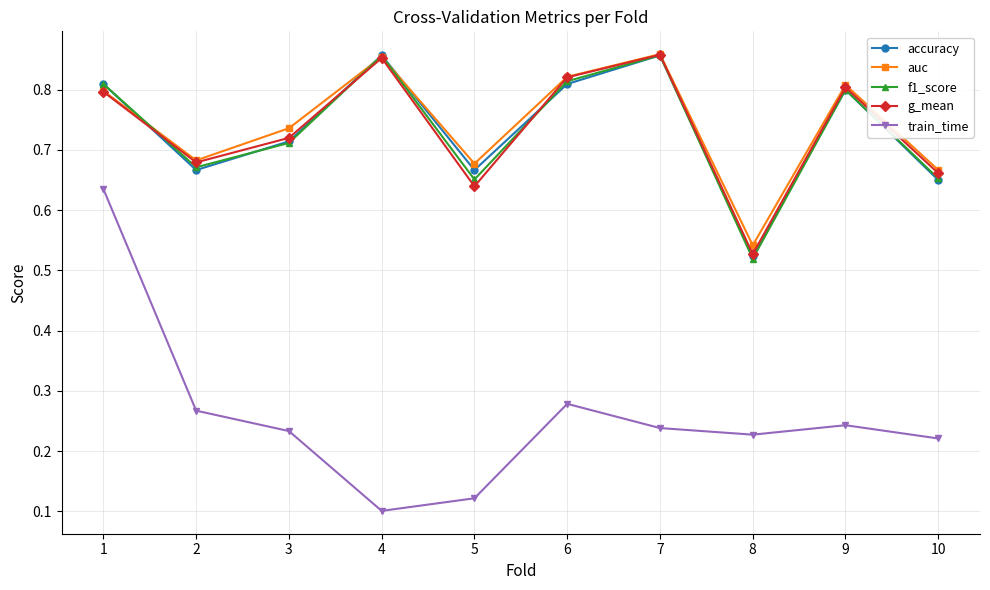

Which label corresponds to the smallest value in the chart?

4